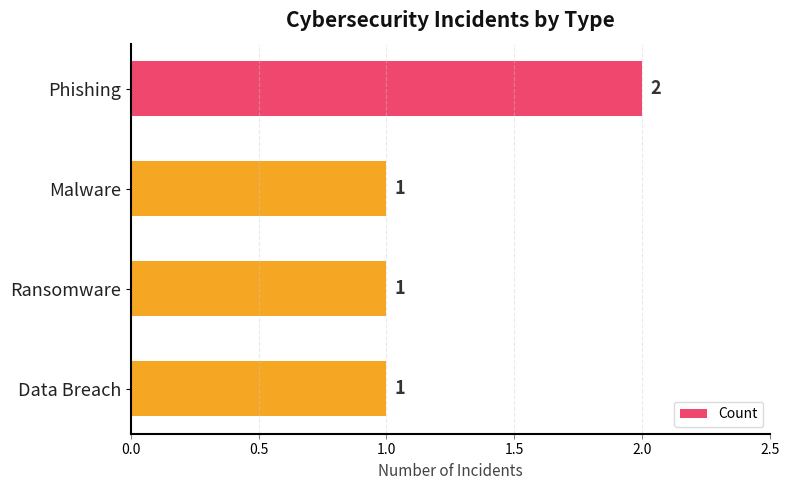

Between Malware and Phishing, which is larger?

Phishing